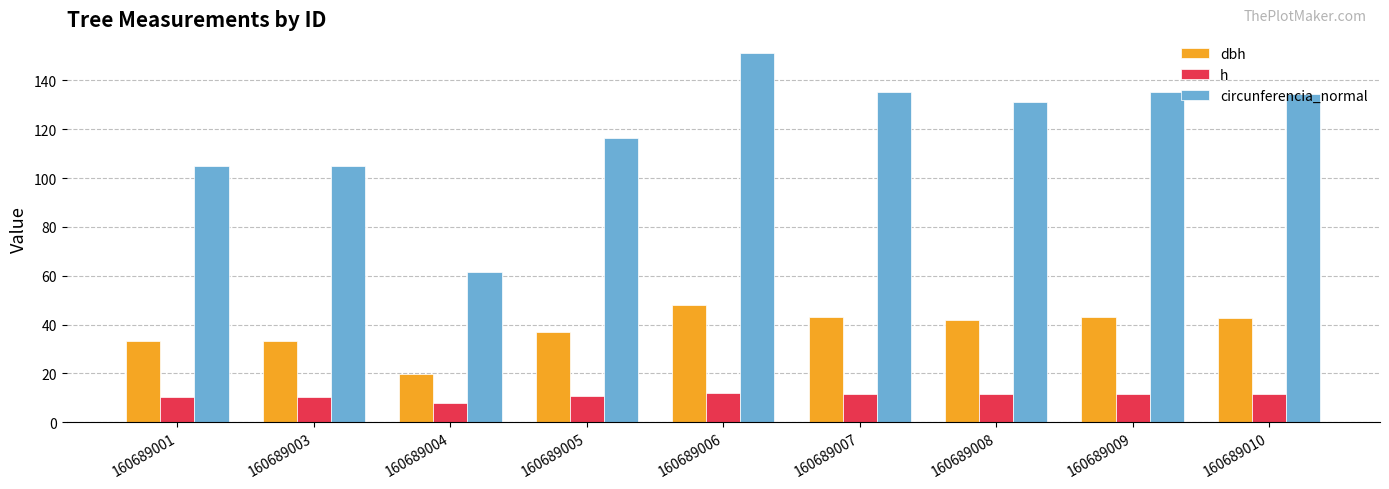

How many bars are there in each group?

3